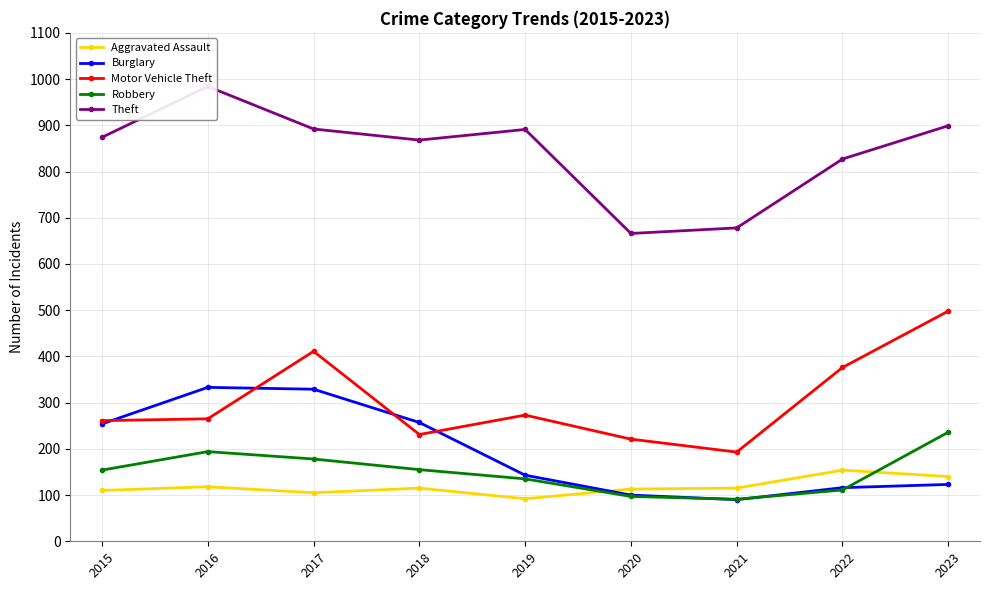

What are all the series names shown in the legend?

Aggravated Assault, Burglary, Motor Vehicle Theft, Robbery, Theft